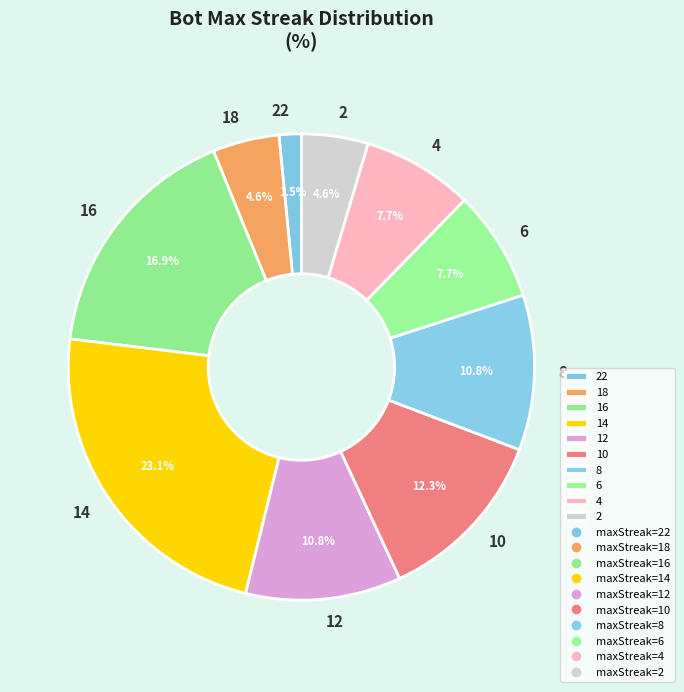

Approximately how many times larger is the value at 16 compared to 4?

2.2